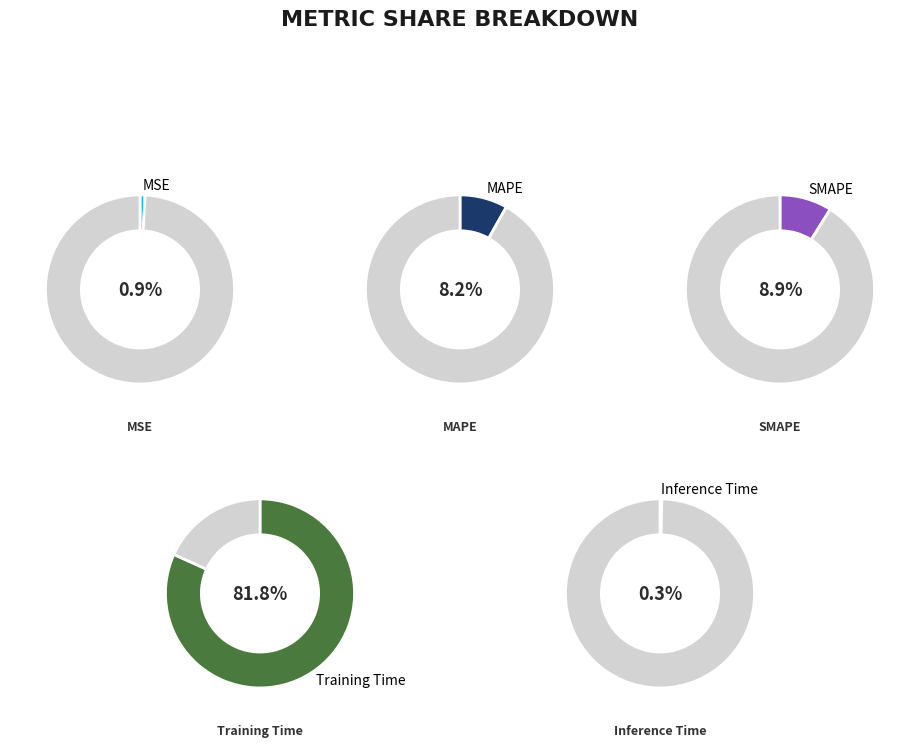

To the nearest percent, what portion does SMAPE represent?

9%